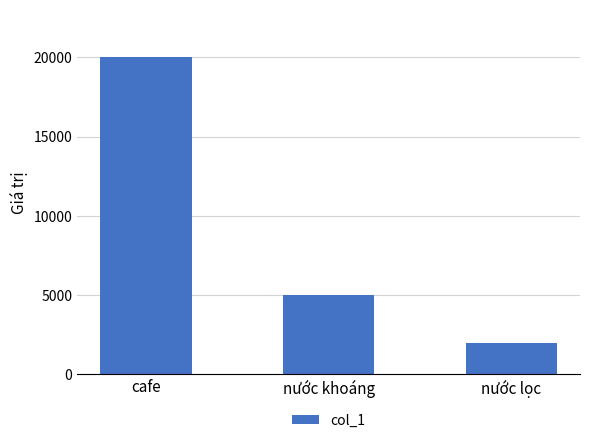

What position from the left is cafe?

1